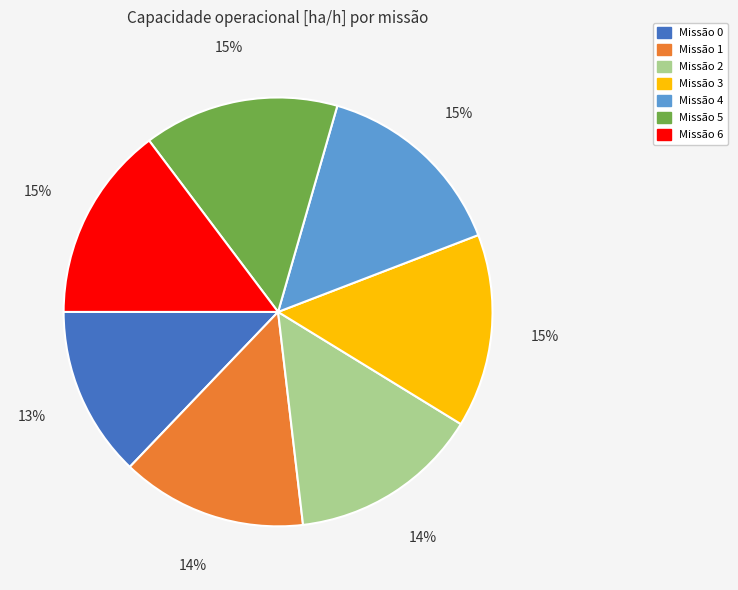

How many slices are in this pie chart?

7